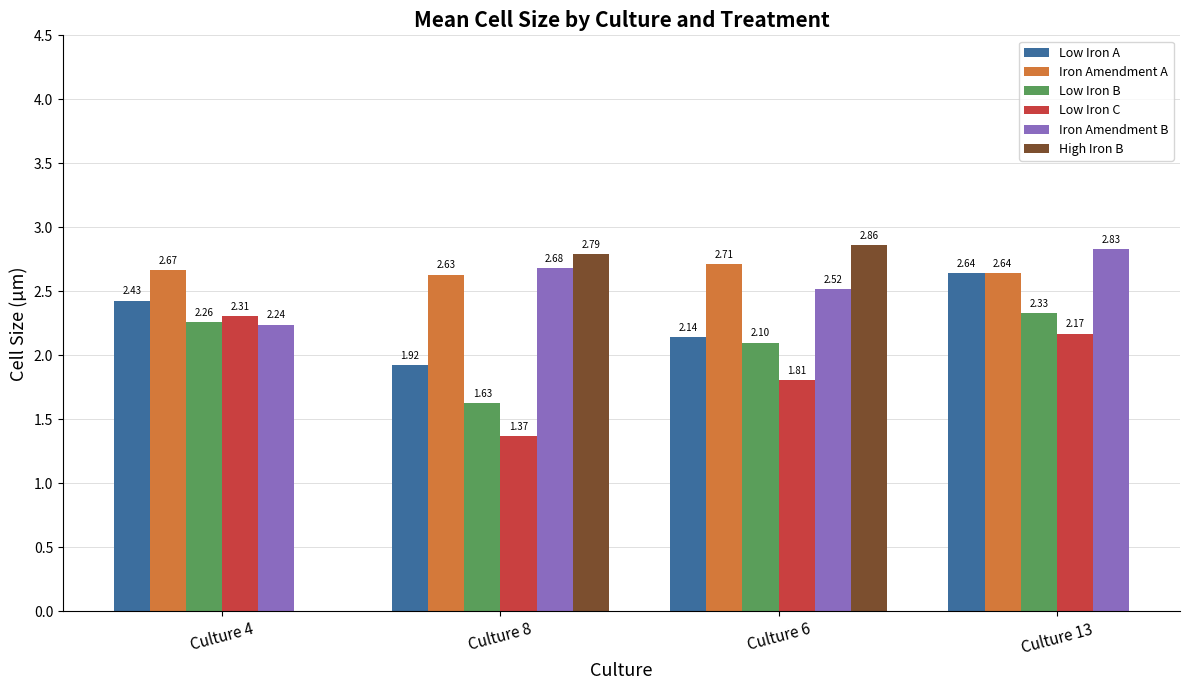

Which has a higher value, Culture 13 or Culture 4?

Culture 13